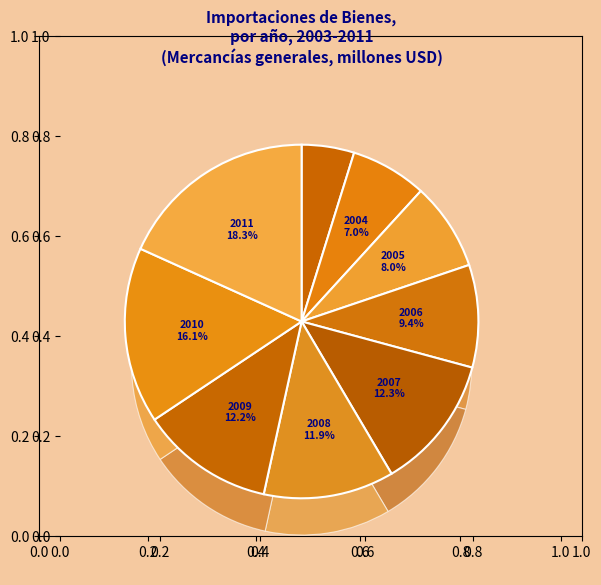

Approximately how many times larger is the value at 2008 compared to 2009?

1.0